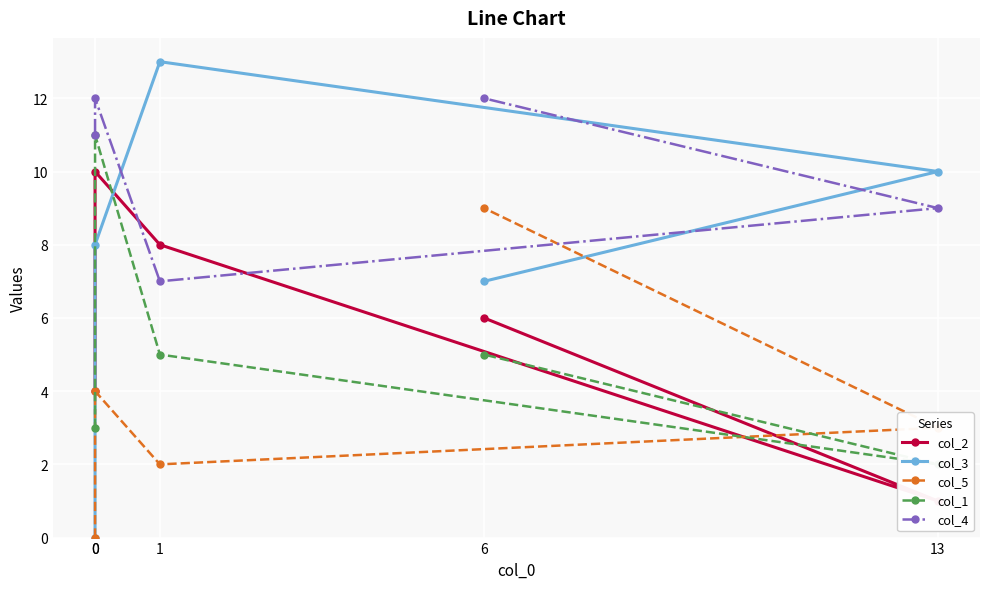

Rank the series by their maximum value, from highest to lowest.

col_3, col_4, col_1, col_2, col_5